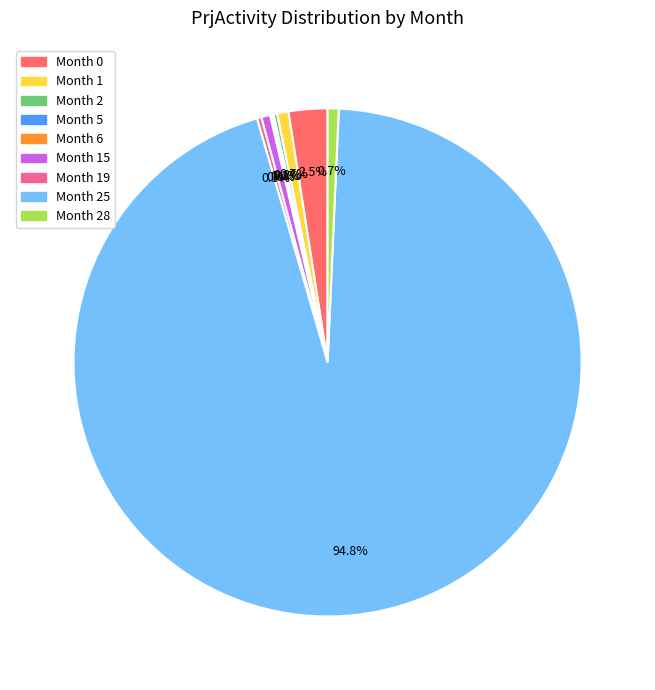

Is there any slice that represents more than half of the pie?

Yes